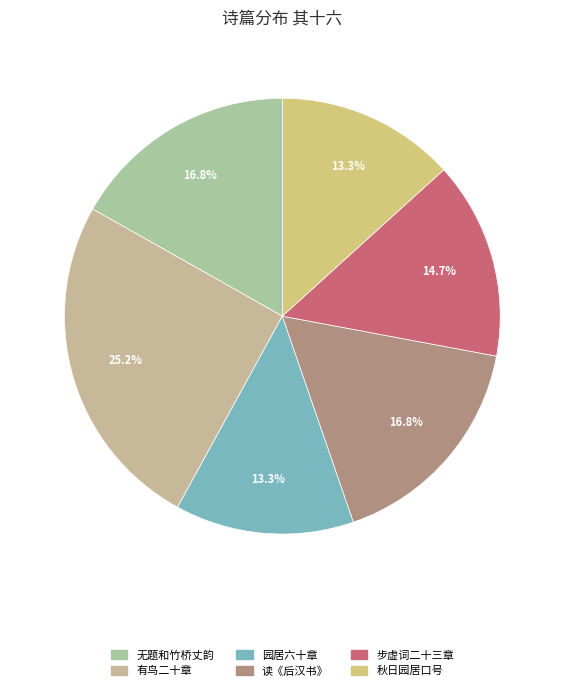

Does any single category account for the majority?

No